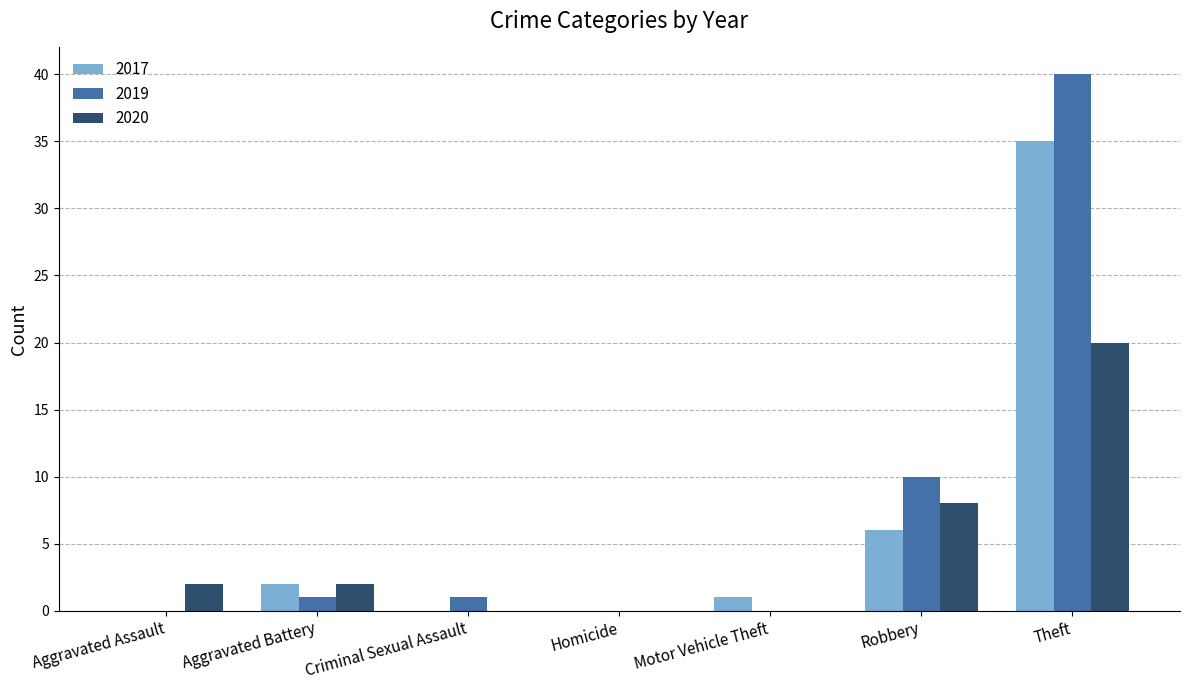

At which category is the sum across all series the highest?

Theft